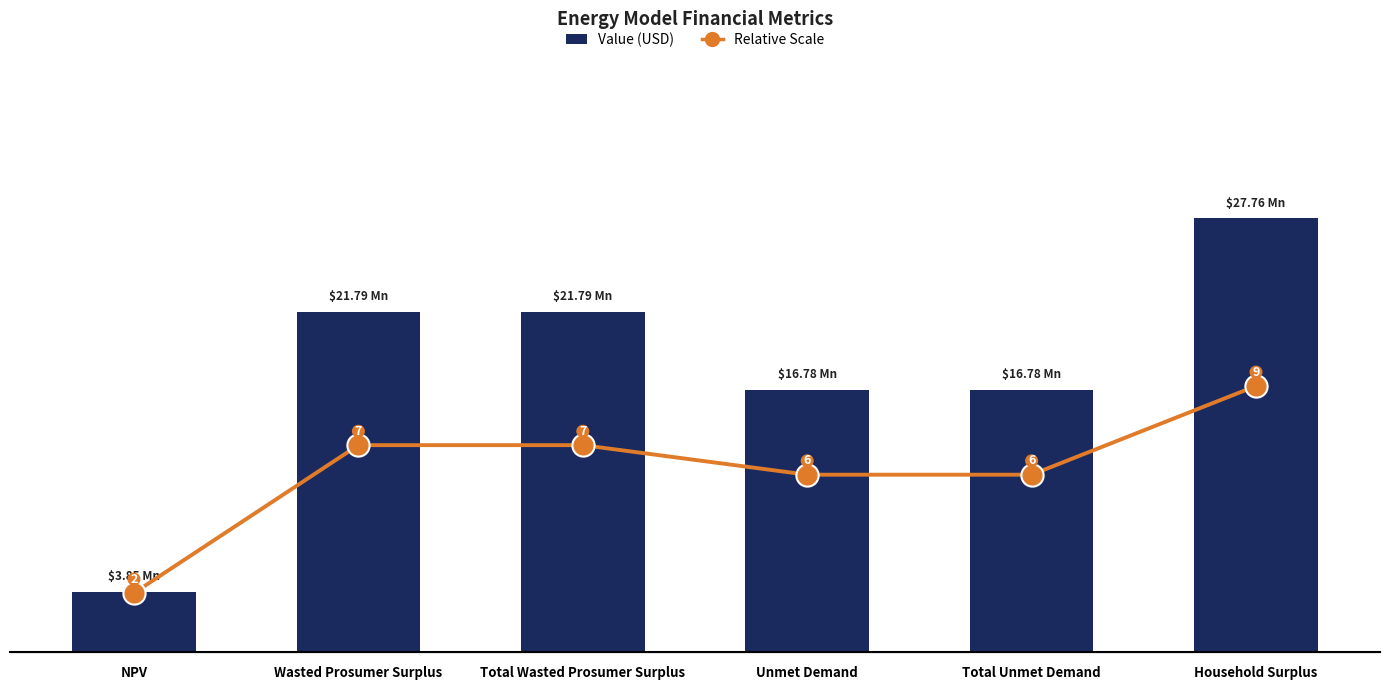

What value does the Relative Scale series have at Wasted Prosumer Surplus?

7.0